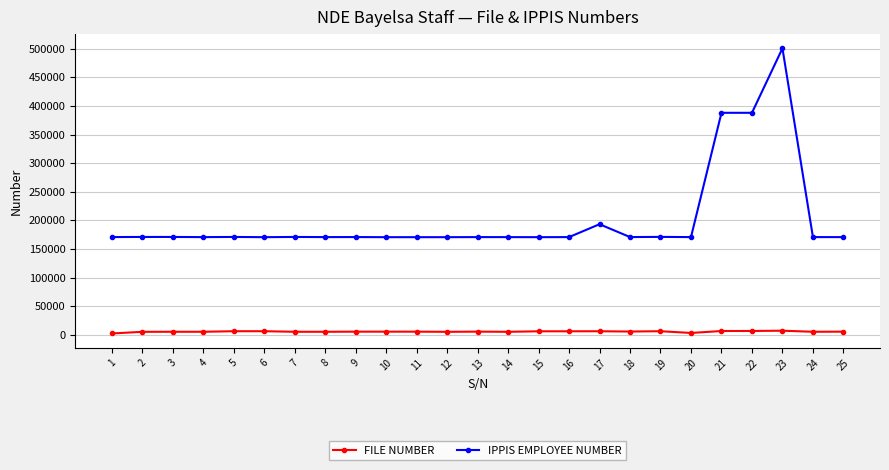

True or false: IPPIS EMPLOYEE NUMBER has more than 1 points higher than both neighbors.

True